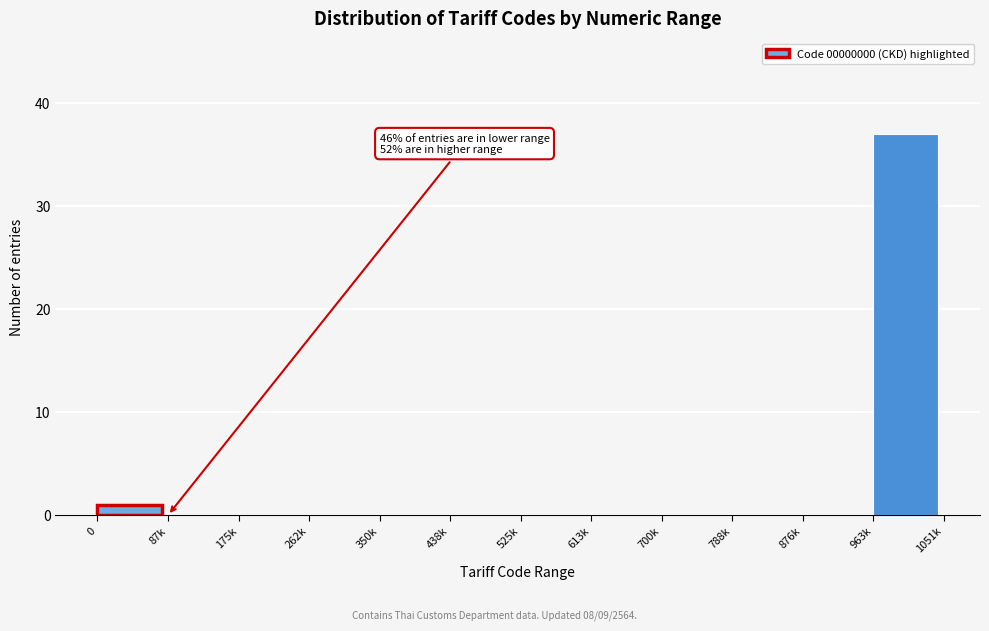

Reading left to right, transcribe all the data shown in this chart.

0=1	87k=0	175k=0	262k=0	350k=0	438k=0	525k=0	613k=0	700k=0	788k=0	876k=0	963k=37